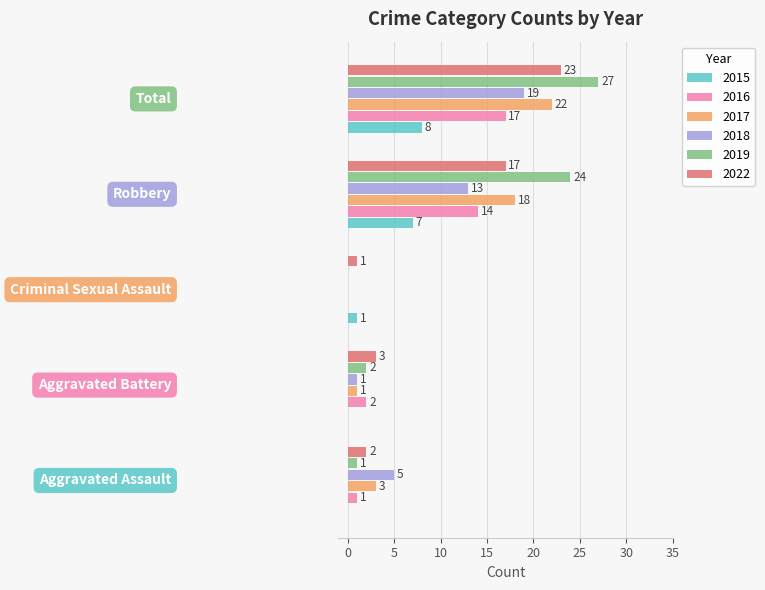

Which series has the largest total across all categories?

2019